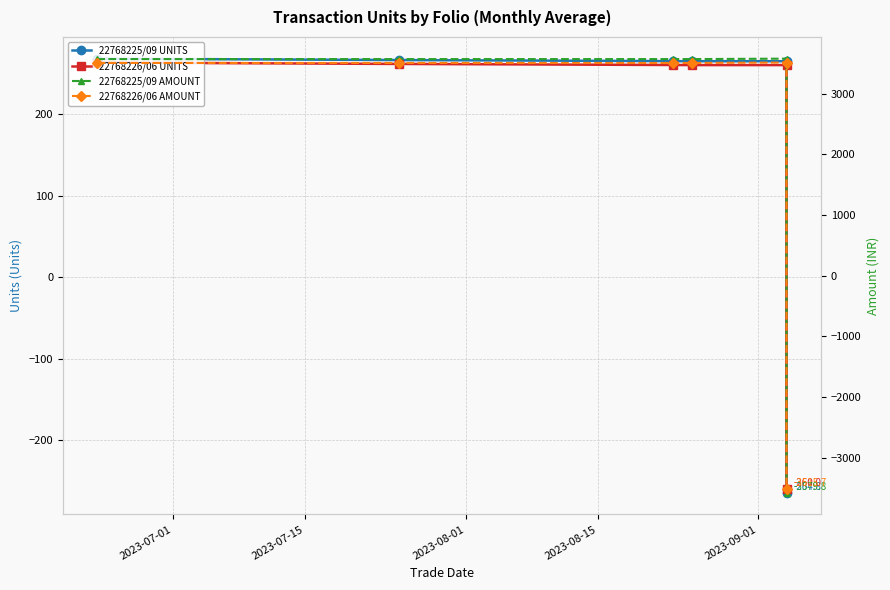

How many intersections are there between 22768226/06 UNITS and 22768225/09 AMOUNT?

1